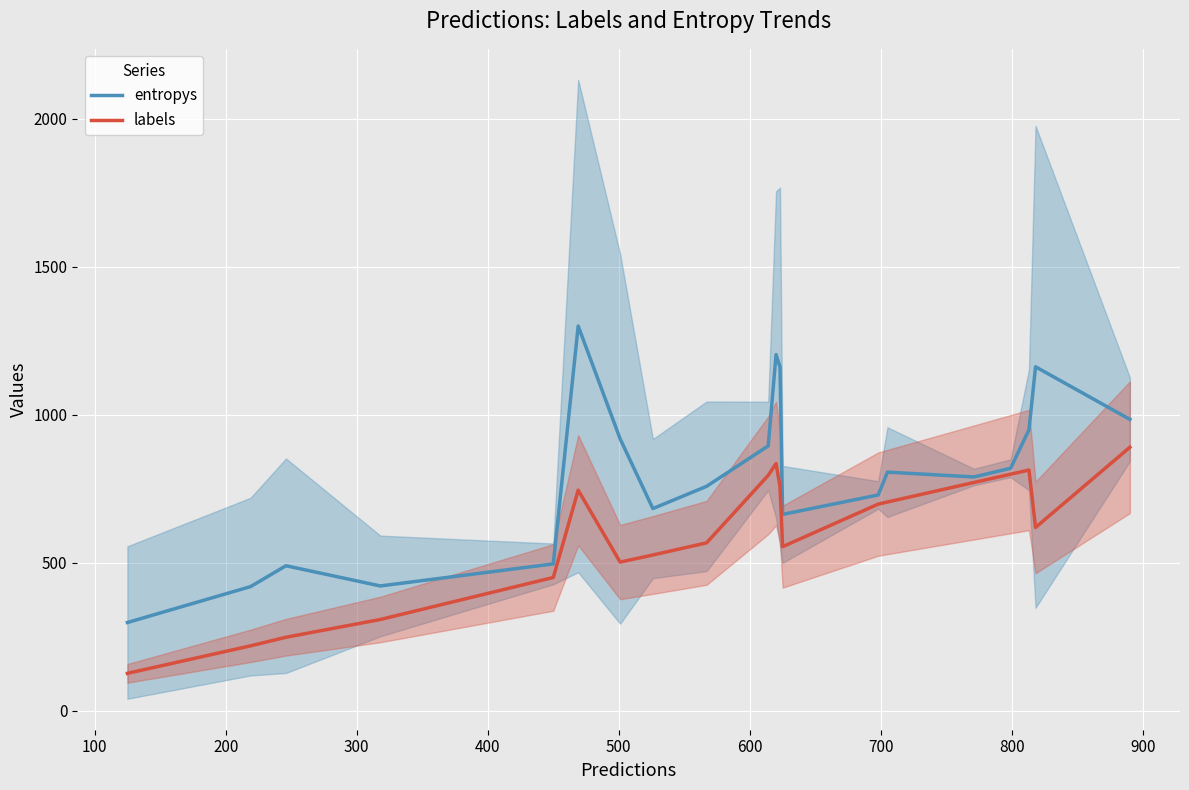

Reading right to left, transcribe all the data shown in this chart.

entropys: 984.2	1161.9	949.2	819.1	789.6	806.0	728.9	663.2	1161.8	1203.1	894.6	758.0	682.8	918.6	1299.7	495.9	421.4	489.6	419.2	297.8
labels: 890.0	619.0	813.0	799.0	771.0	705.0	698.0	554.0	758.0	835.0	795.0	567.0	526.0	502.0	745.0	450.0	308.0	248.0	219.0	126.0